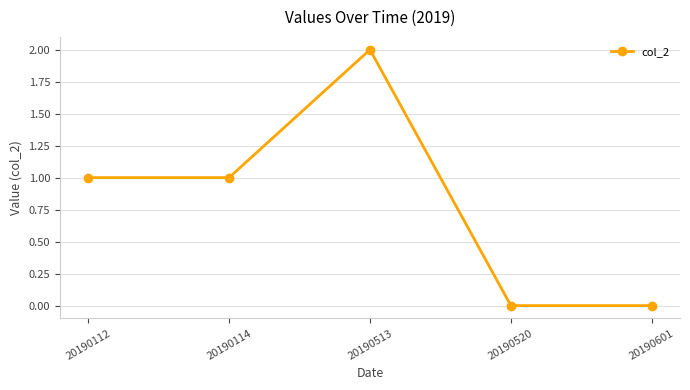

What is the average value?

1